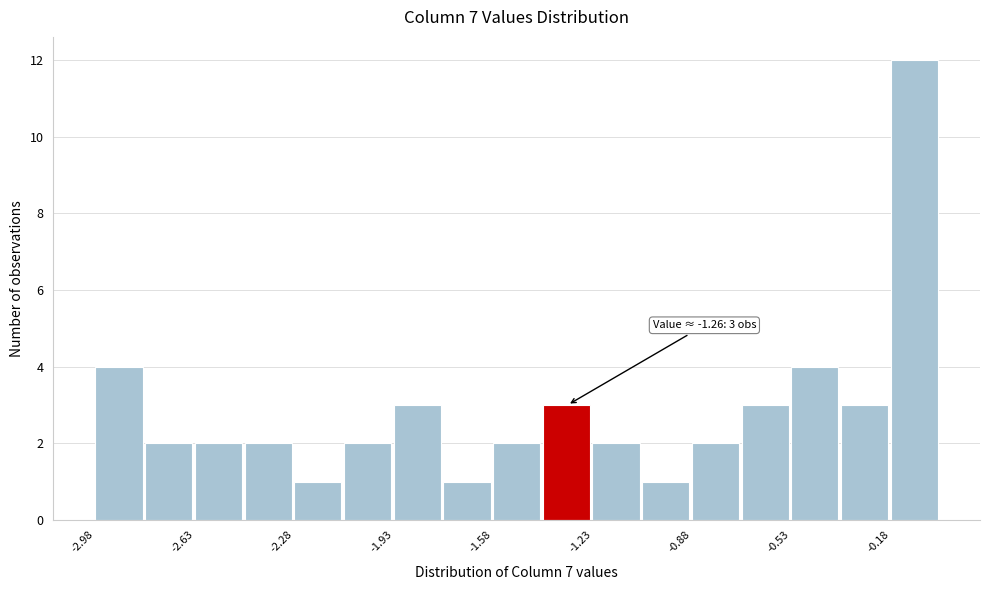

Around what value on the x-axis is the tallest bar? Give the approximate position of its centre, as read against the axis.

-0.10